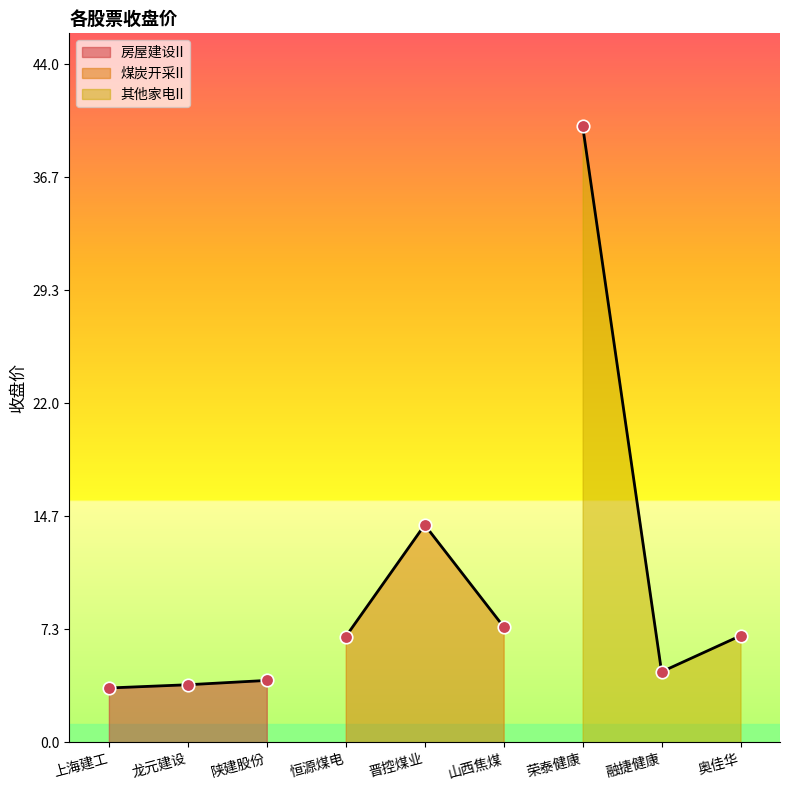

Reading left to right, what are all the values shown in this chart?

上海建工=3.5	龙元建设=3.7	陕建股份=4.0	恒源煤电=6.9	晋控煤业=14.1	山西焦煤=7.5	荣泰健康=40.0	融捷健康=4.6	奥佳华=6.9